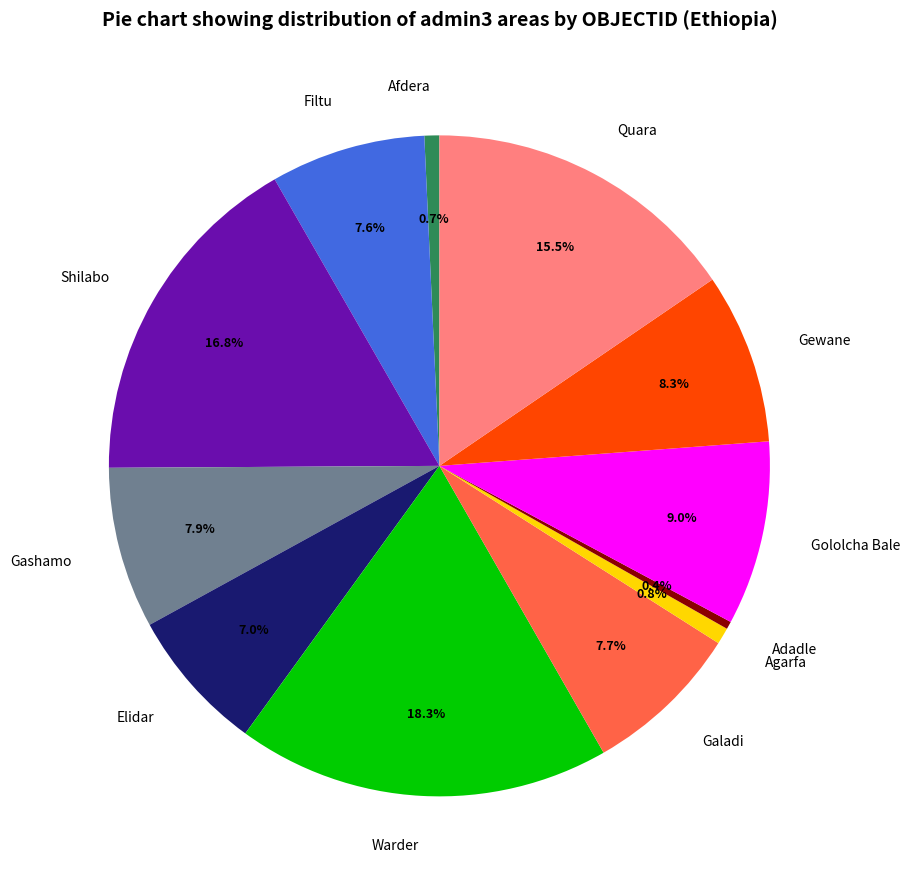

Combined, what portion of the pie is Gololcha Bale and Quara?

24.5%